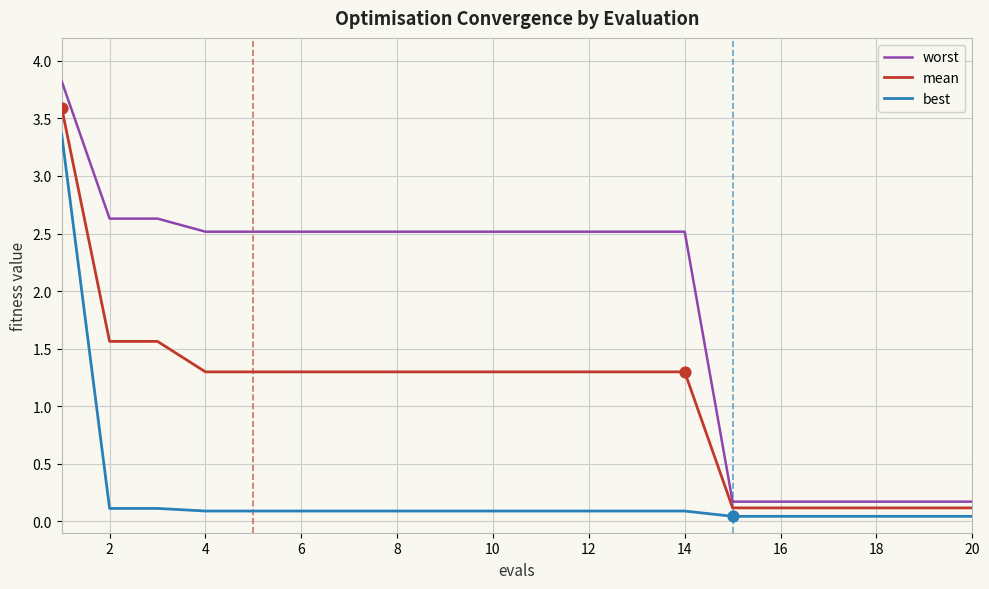

Which series has the largest total across all categories?

worst